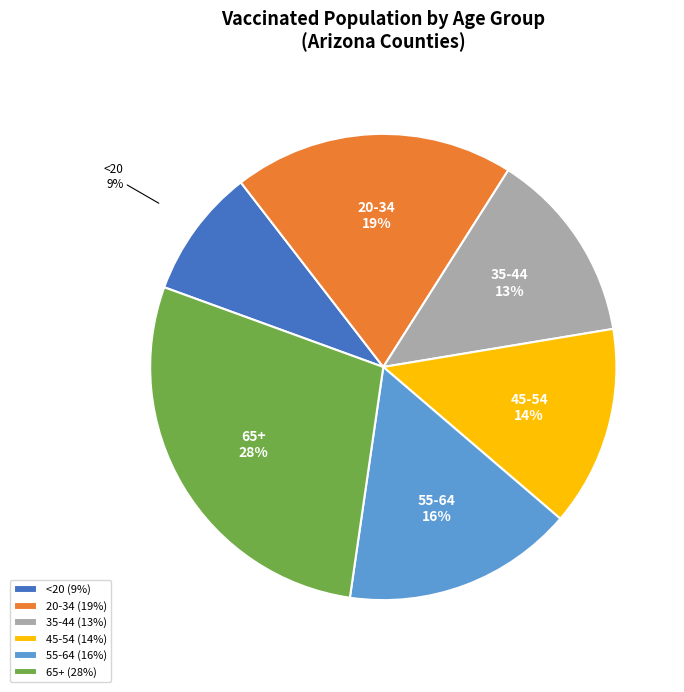

To the nearest percent, what portion does 35-44 represent?

13%